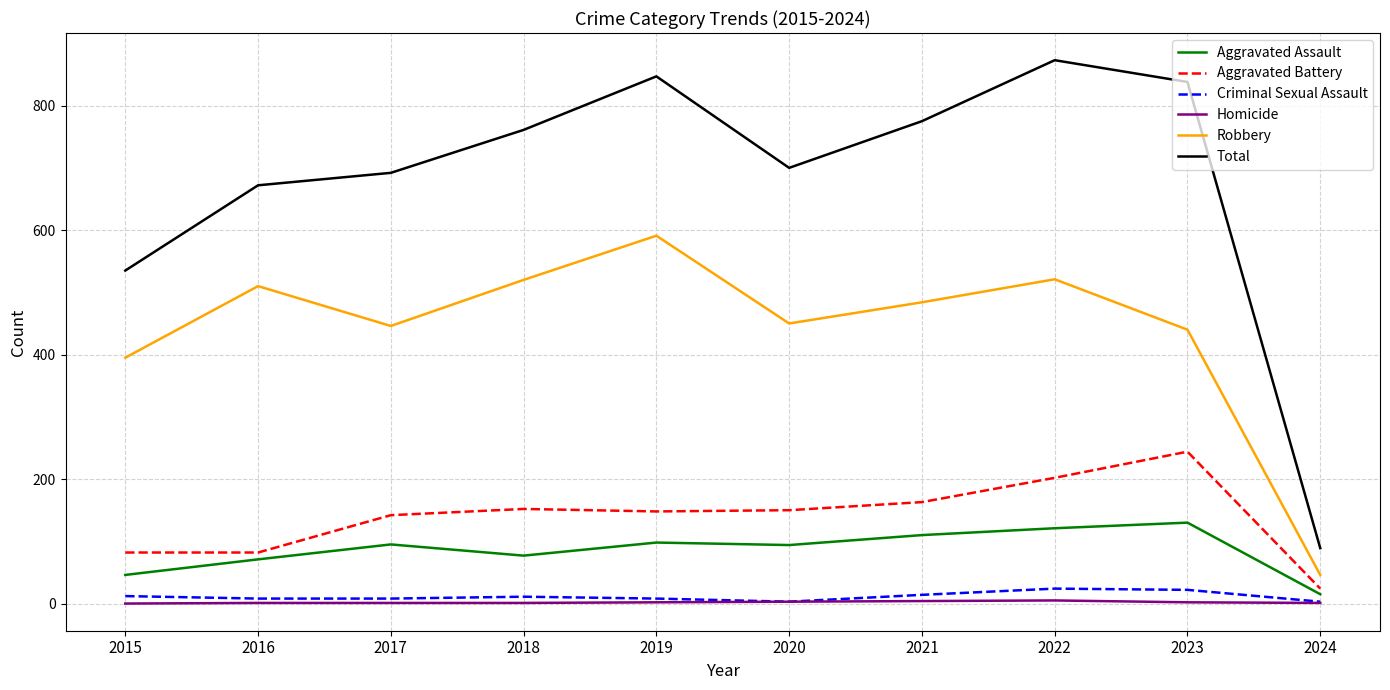

Which series has the largest range (max minus min)?

Total